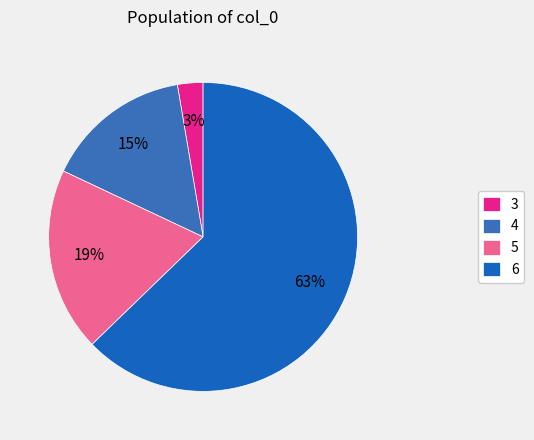

What is the change in value from 4 to 5?

+2.3